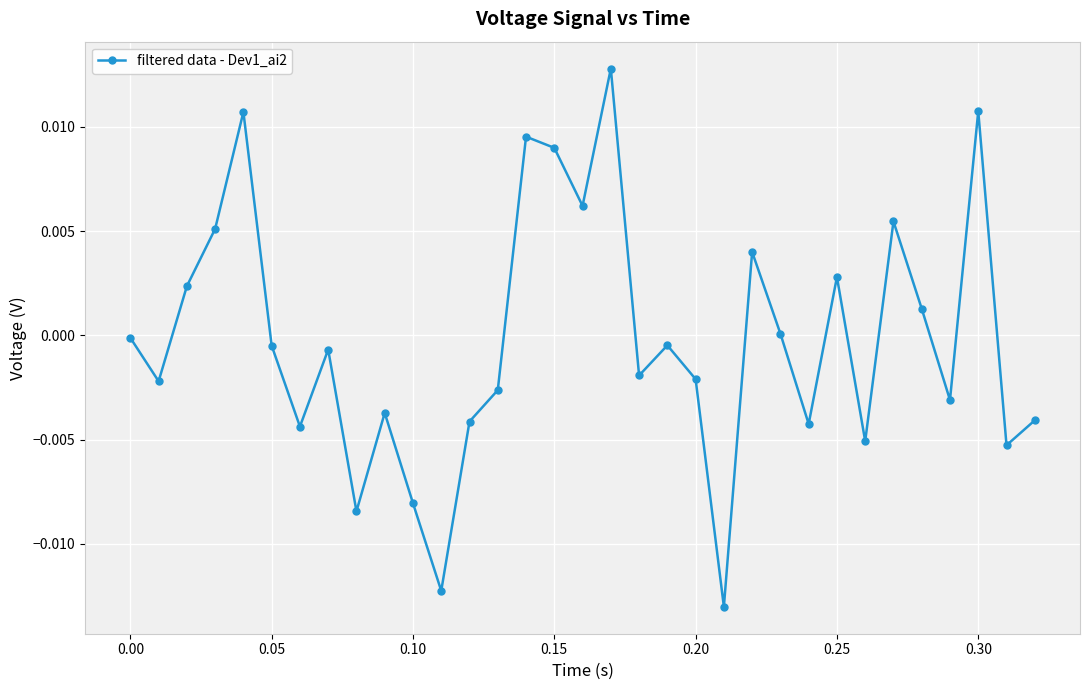

True or false: there are more than 1 points higher than both neighbors.

True